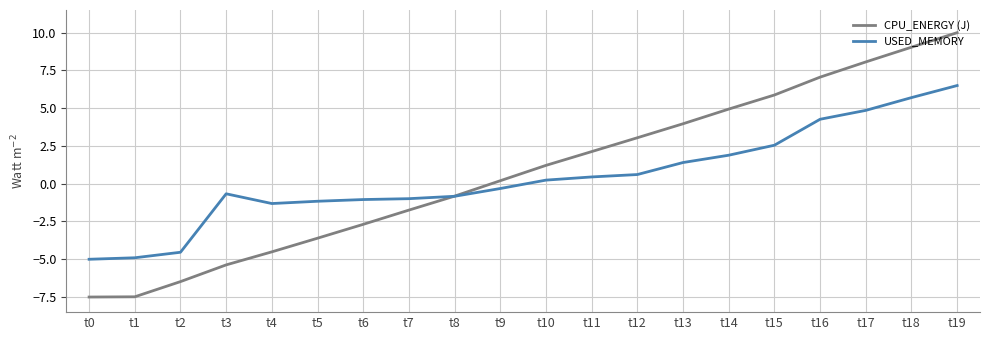

Rank the series by their average value, from lowest to highest.

USED_MEMORY, CPU_ENERGY (J)